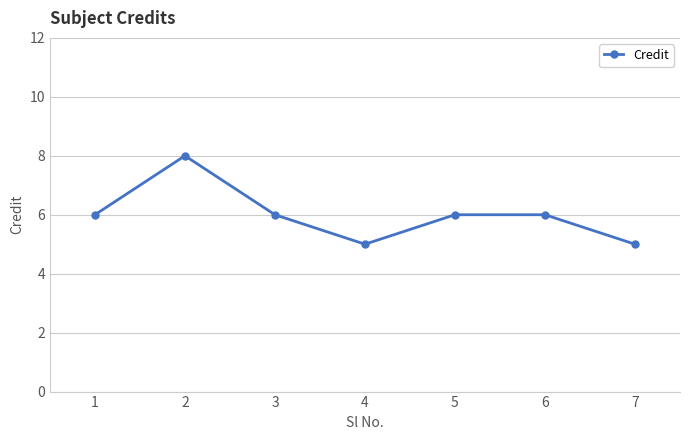

How many lines are shown in the chart?

1